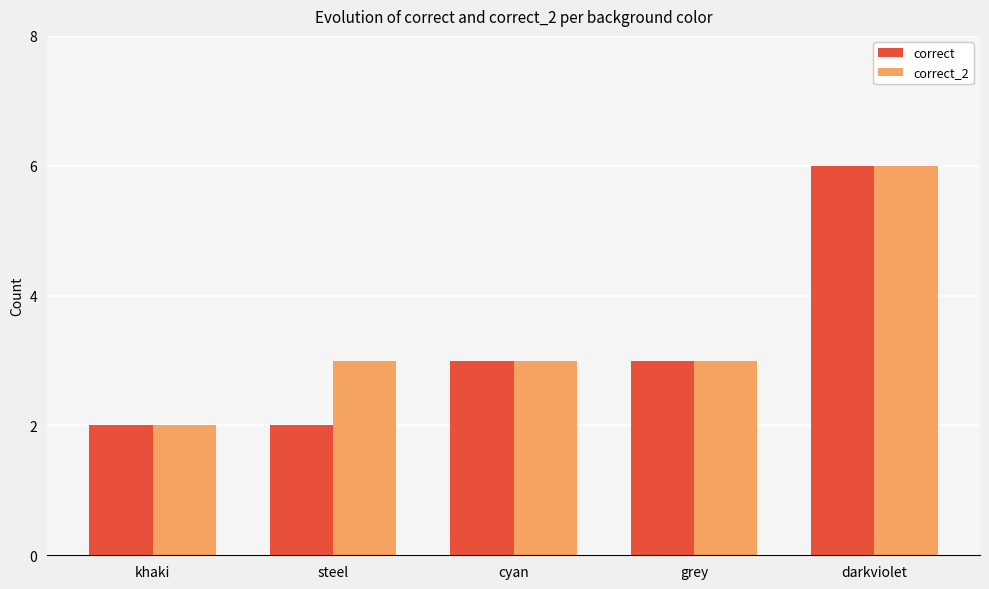

Does the chart contain stacked bars?

No